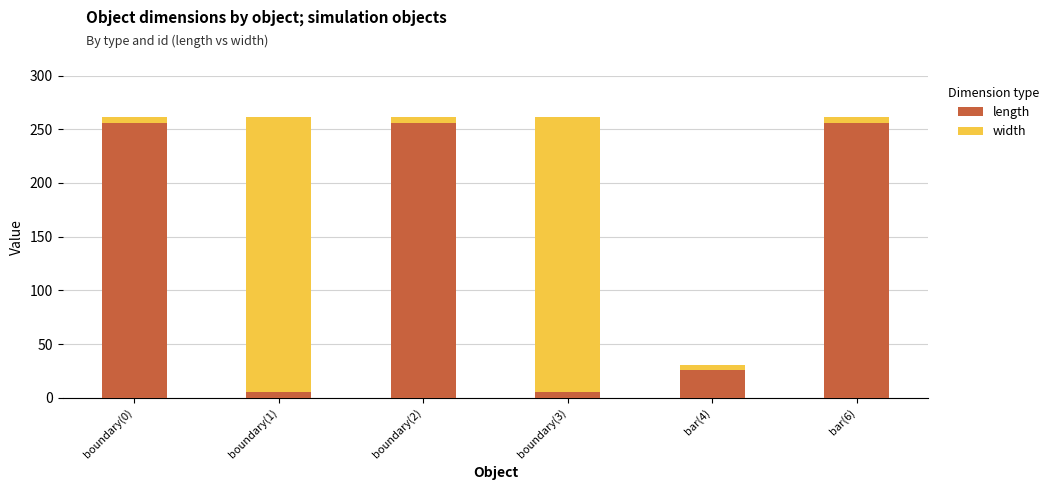

Reading right to left, list the values for the length series.

bar(6)=256.0	bar(4)=25.6	boundary(3)=5.0	boundary(2)=256.0	boundary(1)=5.0	boundary(0)=256.0